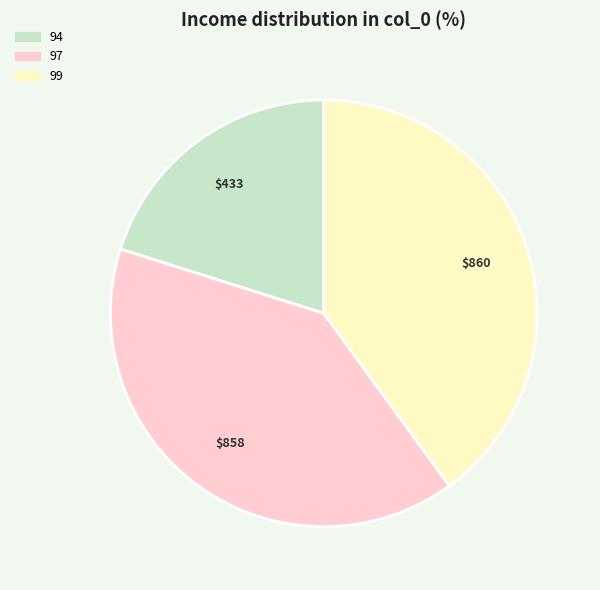

The 97 slice represents 35% of the pie. True or false?

False